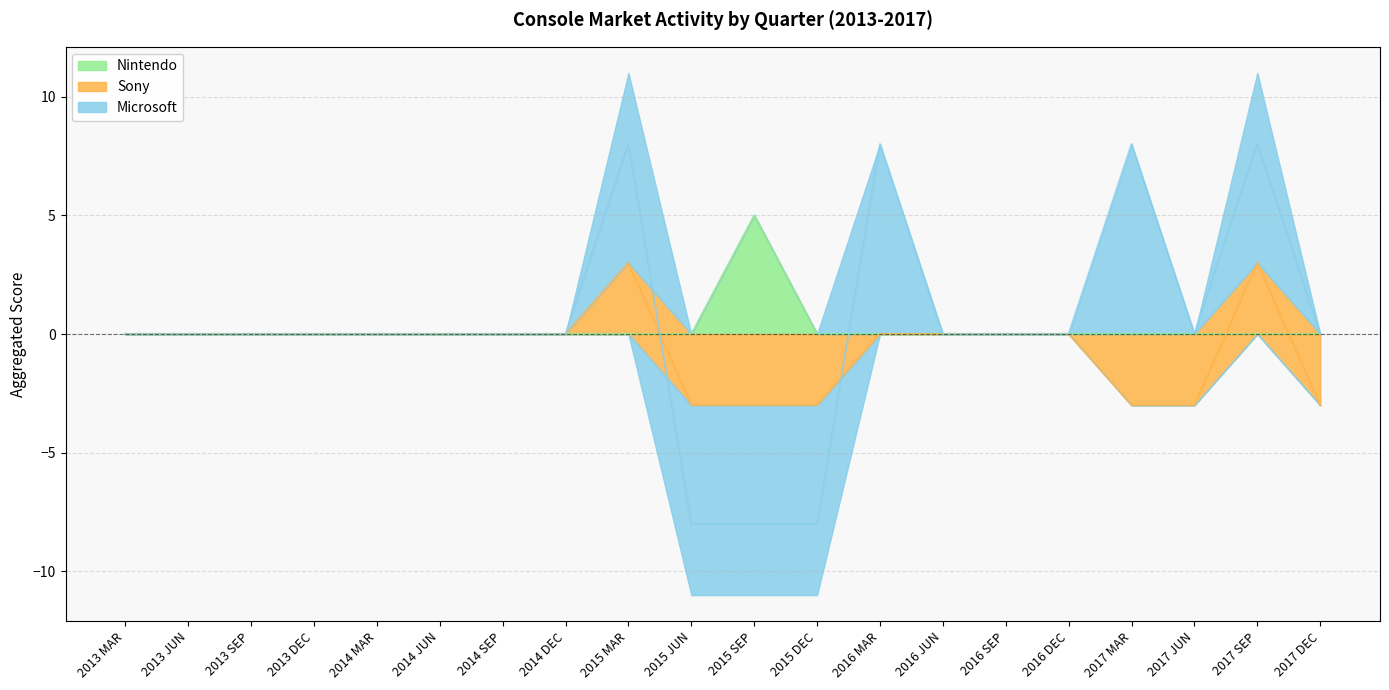

Which series changed the most between 2016 JUN and 2017 DEC?

Sony